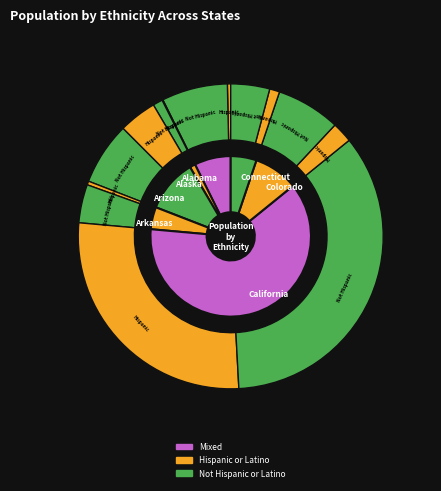

Which series changed the most between 13 and 17?

Not Hispanic or Latino